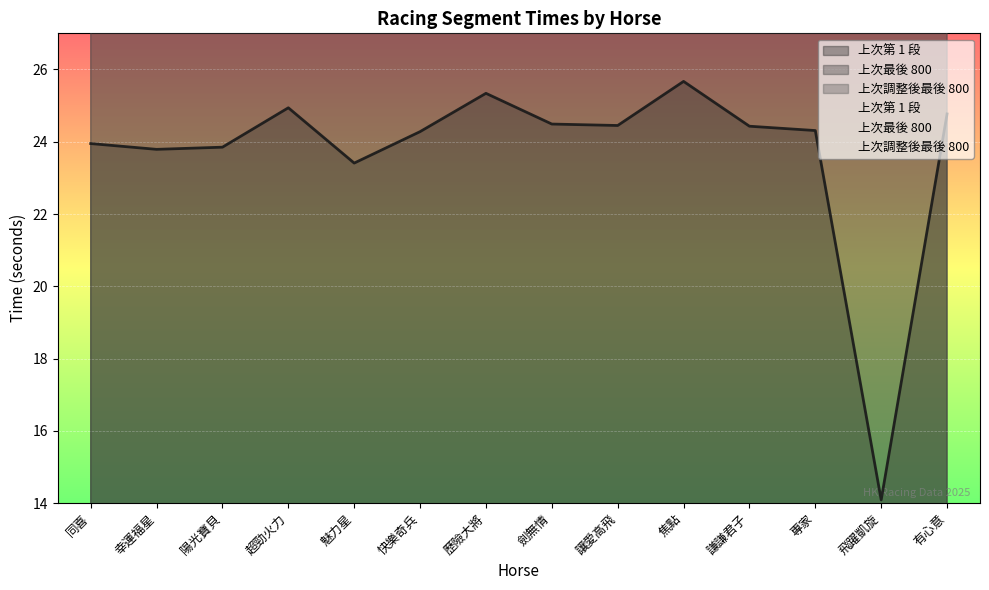

At which category does 上次調整後最後 800 reach its first local peak?

幸運福星